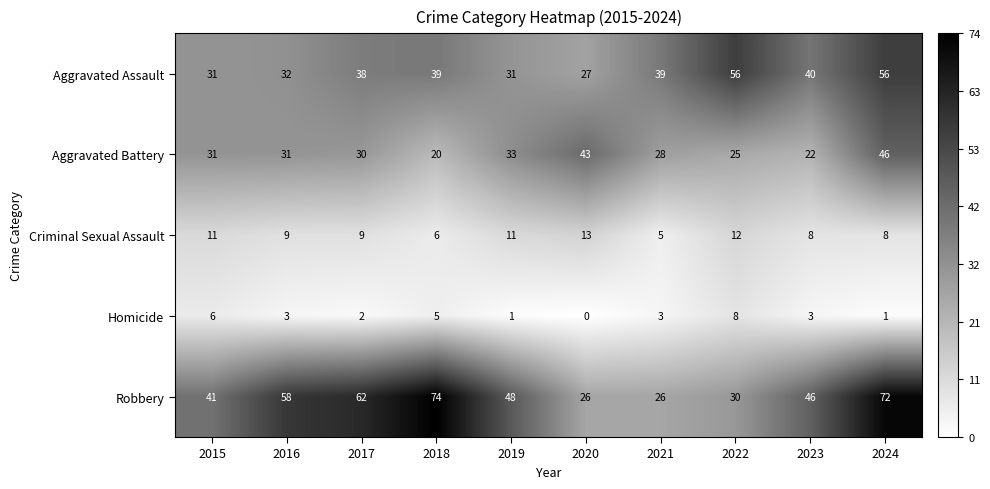

What is the spread (max minus min) of values at 2023?

43